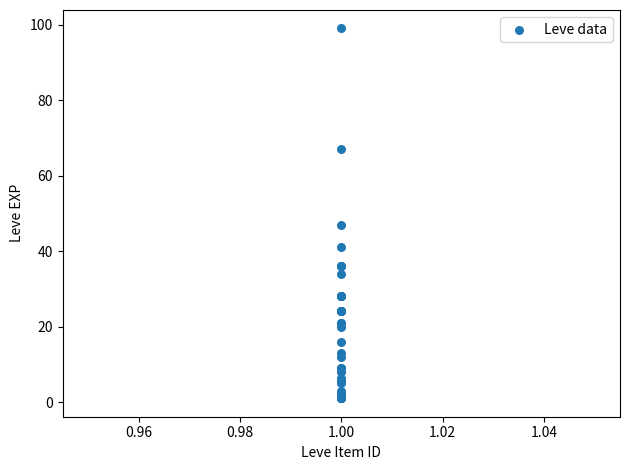

What Y value in the scatter plot is closest to 50?

47